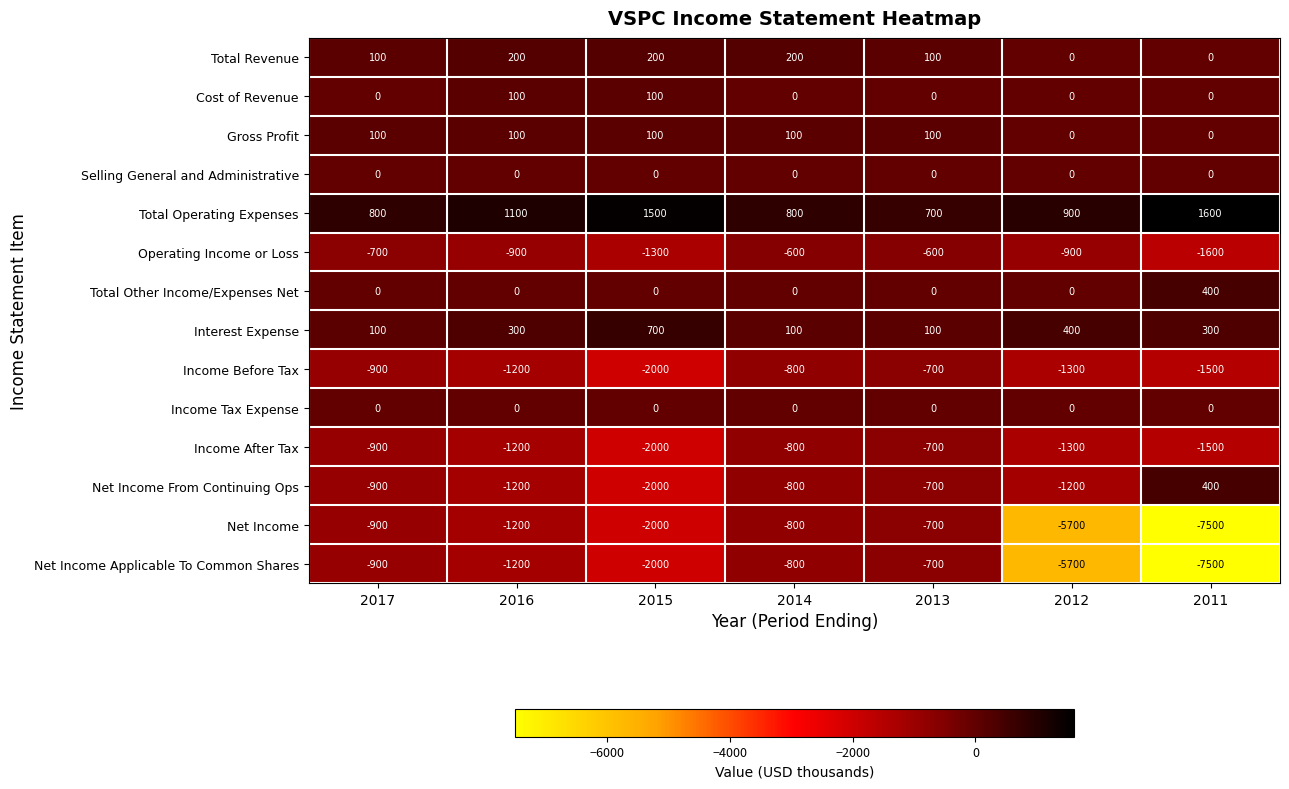

What is the total value across all series at 2014?

-3400